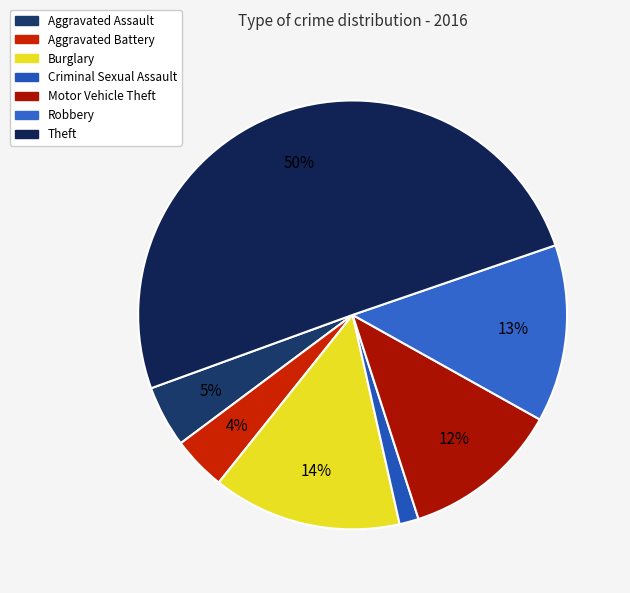

Which category has the smallest portion of the pie?

Criminal Sexual Assault